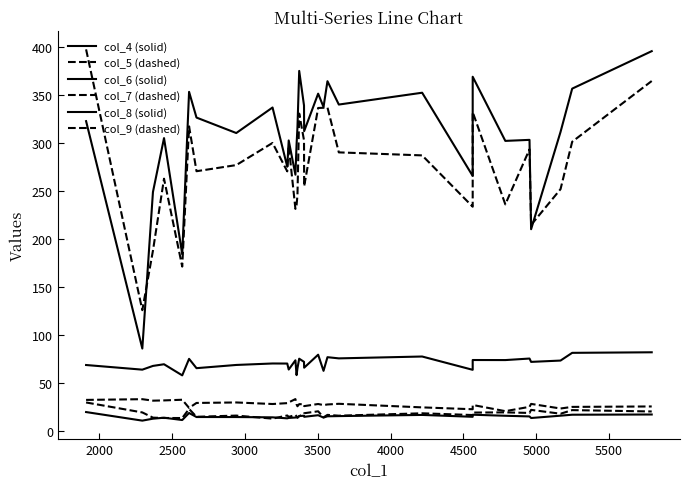

Which series has the widest spread of values?

col_6 (solid)